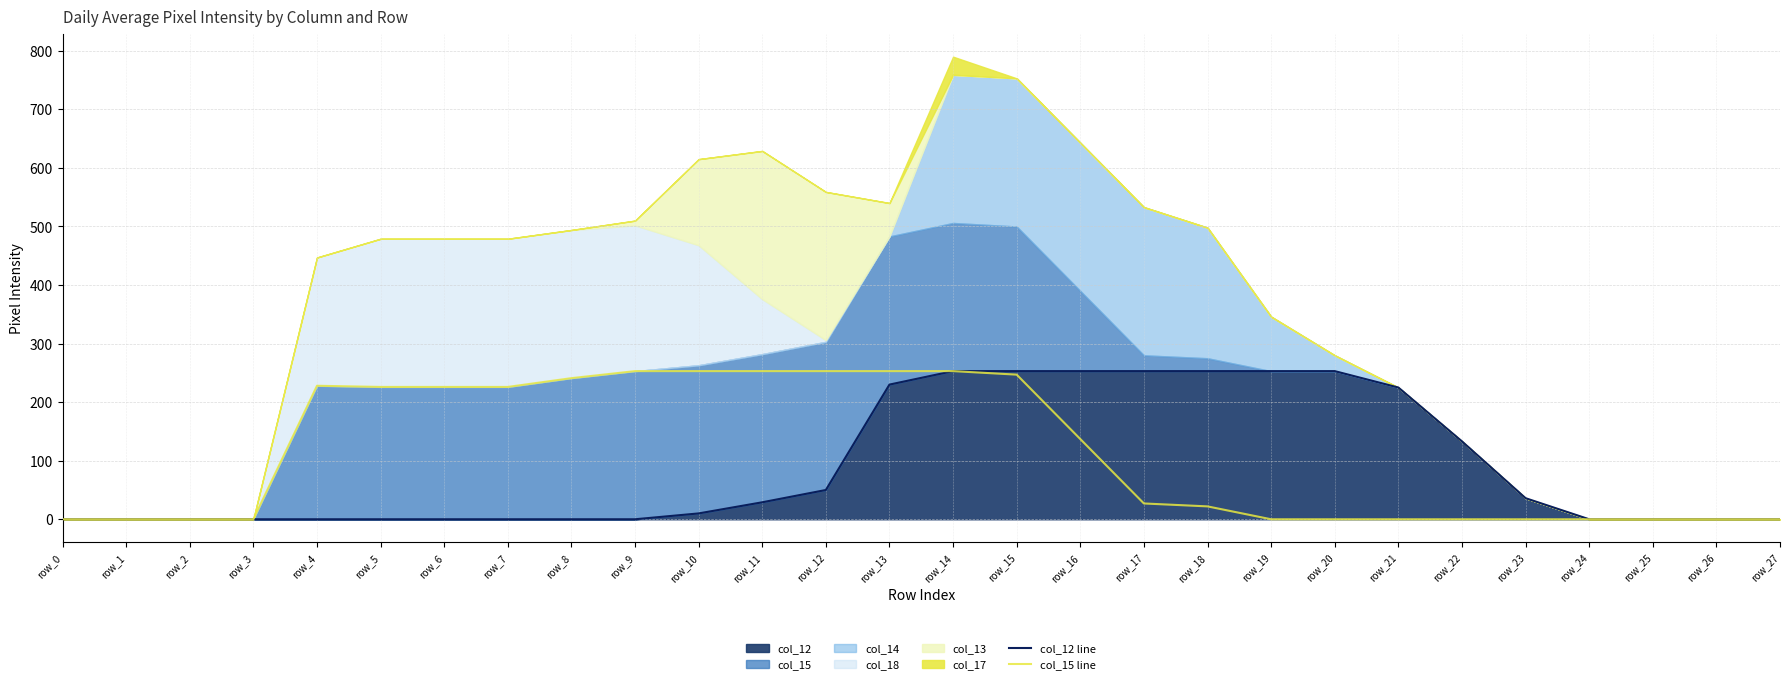

What is the difference between the second highest and second lowest values in the col_12 line series?

253